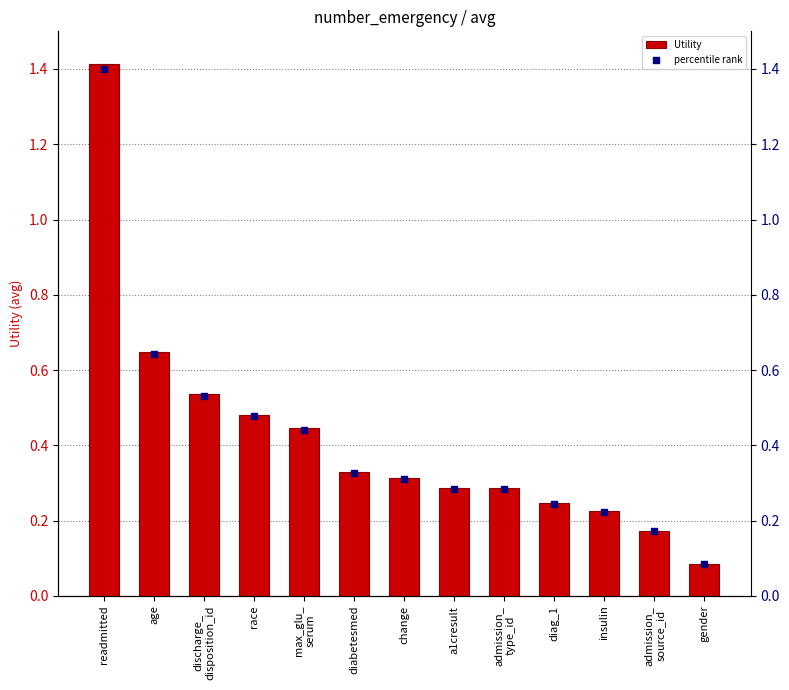

Which series contains the highest Y value?

Utility